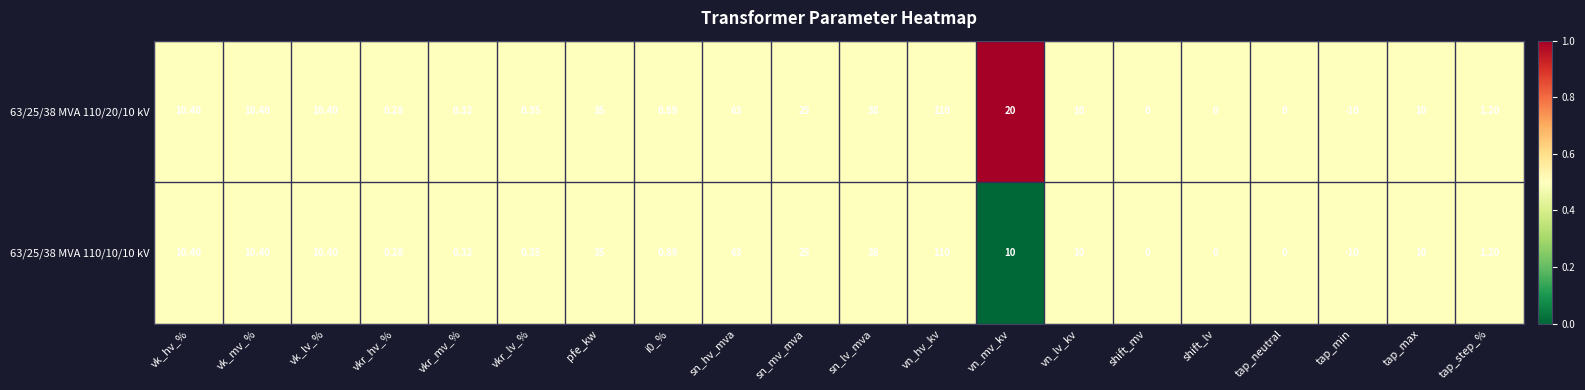

Is the value of 63/25/38 MVA 110/10/10 kV at shift_mv greater than the value of 63/25/38 MVA 110/20/10 kV at sn_lv_mva?

No